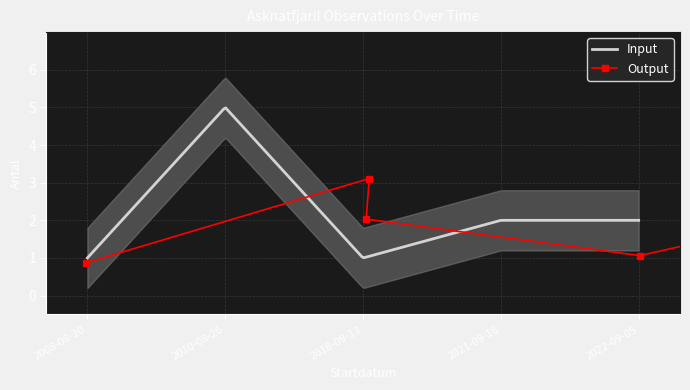

The value at 2008-08-20 is 1.1. True or false?

False